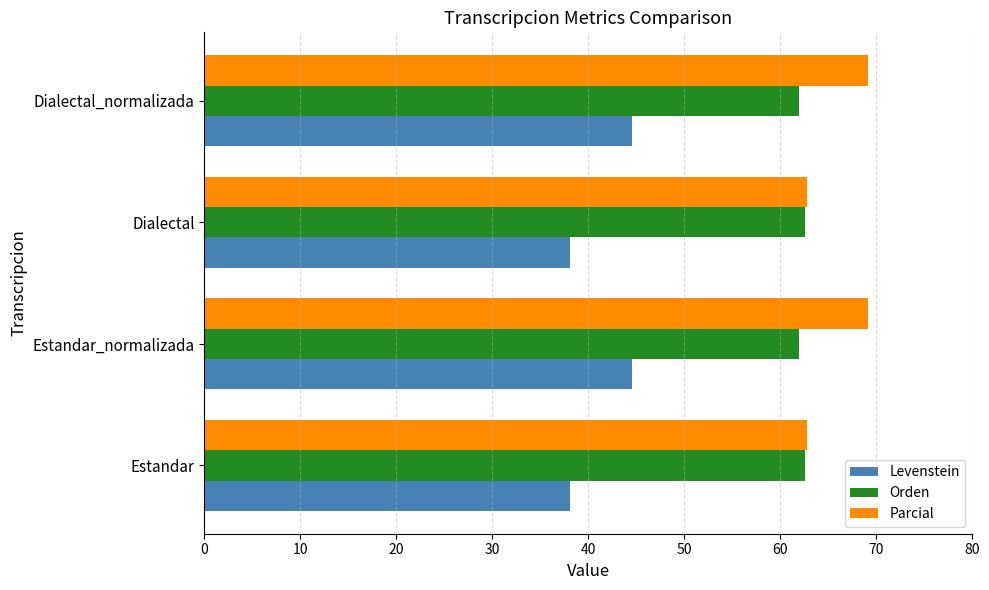

What is the maximum value shown in the chart?

69.1